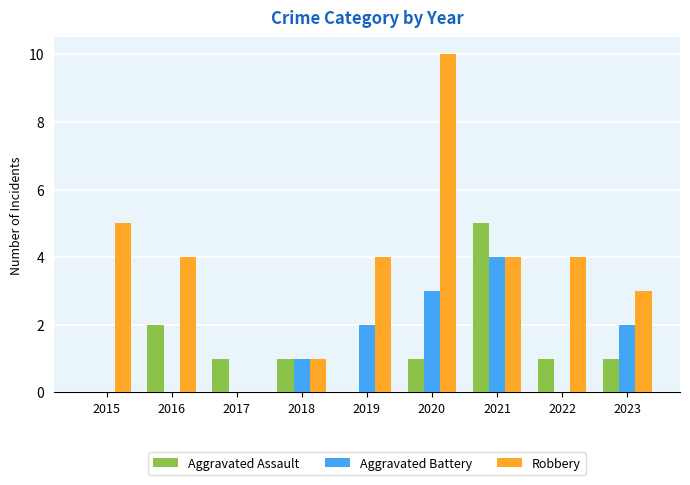

Is the value of Aggravated Assault at 2022 greater than the value of Aggravated Battery at 2015?

Yes